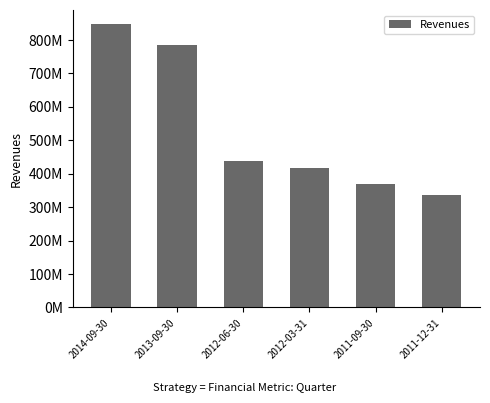

What is the maximum value shown in the chart?

847523000